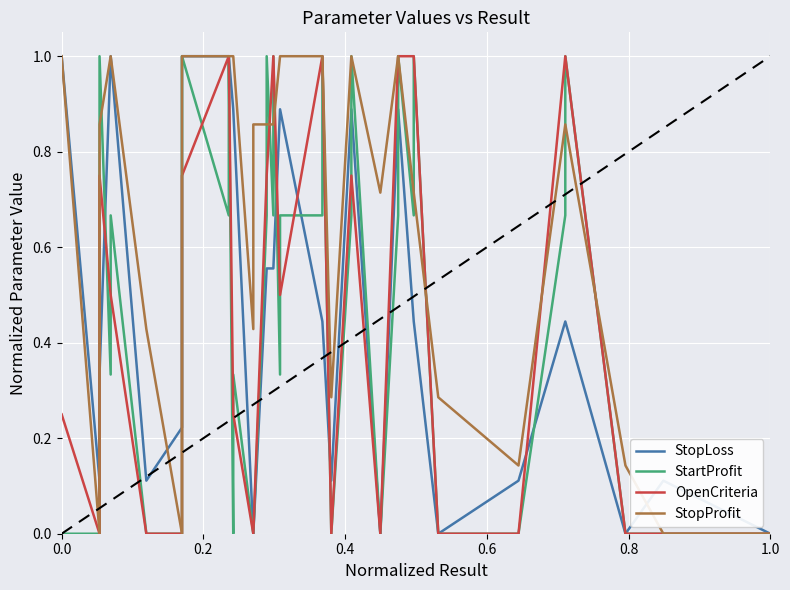

What are all the series names shown in the legend?

StopLoss, StartProfit, OpenCriteria, StopProfit